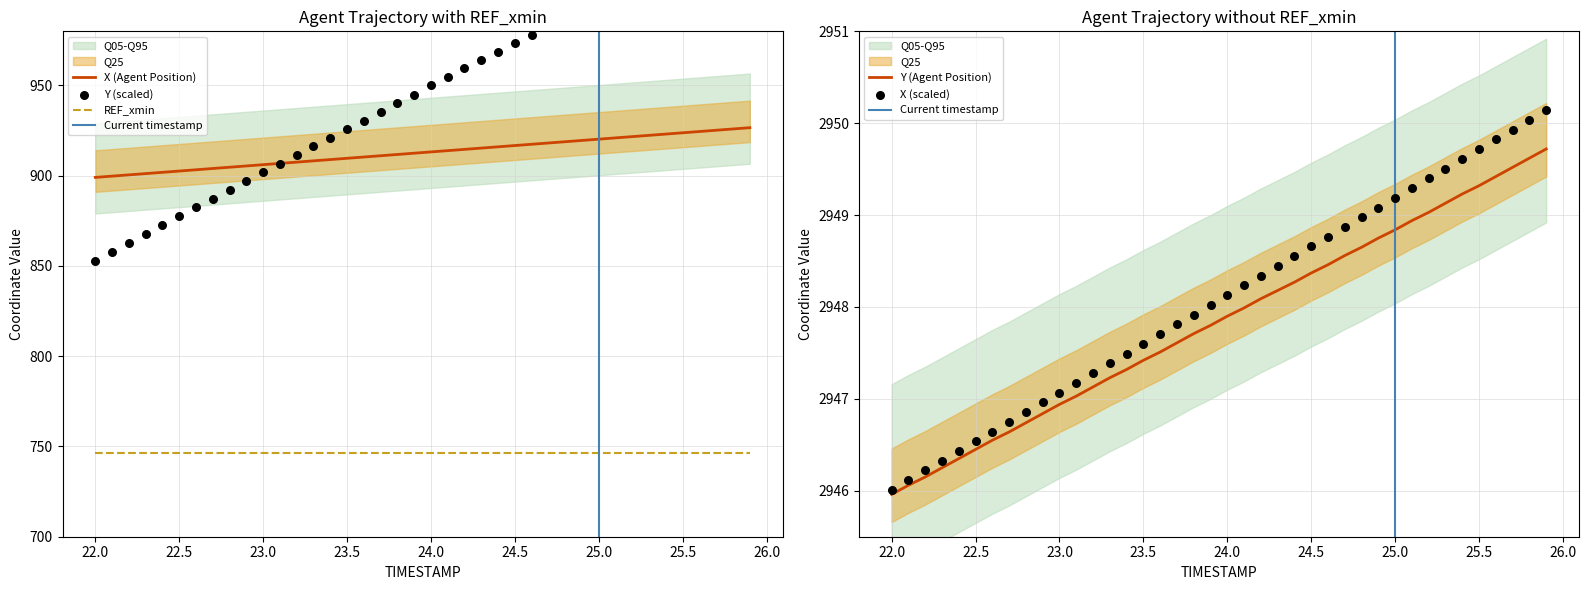

Which series contains the lowest Y value?

Y